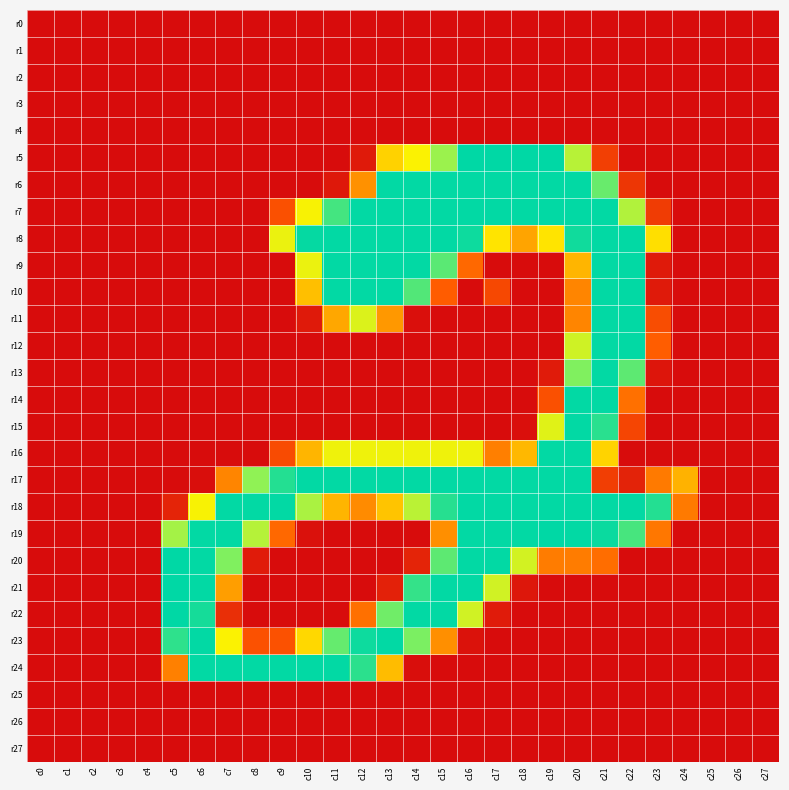

Reading left to right, extract all data points from this chart.

r0: c0=0	c1=0	c2=0	c3=0	c4=0	c5=0	c6=0	c7=0	c8=0	c9=0	c10=0	c11=0	c12=0	c13=0	c14=0	c15=0	c16=0	c17=0	c18=0	c19=0	c20=0	c21=0	c22=0	c23=0	c24=0	c25=0	c26=0	c27=0
r1: c0=0	c1=0	c2=0	c3=0	c4=0	c5=0	c6=0	c7=0	c8=0	c9=0	c10=0	c11=0	c12=0	c13=0	c14=0	c15=0	c16=0	c17=0	c18=0	c19=0	c20=0	c21=0	c22=0	c23=0	c24=0	c25=0	c26=0	c27=0
r2: c0=0	c1=0	c2=0	c3=0	c4=0	c5=0	c6=0	c7=0	c8=0	c9=0	c10=0	c11=0	c12=0	c13=0	c14=0	c15=0	c16=0	c17=0	c18=0	c19=0	c20=0	c21=0	c22=0	c23=0	c24=0	c25=0	c26=0	c27=0
r3: c0=0	c1=0	c2=0	c3=0	c4=0	c5=0	c6=0	c7=0	c8=0	c9=0	c10=0	c11=0	c12=0	c13=0	c14=0	c15=0	c16=0	c17=0	c18=0	c19=0	c20=0	c21=0	c22=0	c23=0	c24=0	c25=0	c26=0	c27=0
r4: c0=0	c1=0	c2=0	c3=0	c4=0	c5=0	c6=0	c7=0	c8=0	c9=0	c10=0	c11=0	c12=0	c13=0	c14=0	c15=0	c16=0	c17=0	c18=0	c19=0	c20=0	c21=0	c22=0	c23=0	c24=0	c25=0	c26=0	c27=0
r5: c0=0	c1=0	c2=0	c3=0	c4=0	c5=0	c6=0	c7=0	c8=0	c9=0	c10=0	c11=0	c12=9	c13=131	c14=154	c15=196	c16=254	c17=254	c18=254	c19=254	c20=184	c21=34	c22=0	c23=0	c24=0	c25=0	c26=0	c27=0
r6: c0=0	c1=0	c2=0	c3=0	c4=0	c5=0	c6=0	c7=0	c8=0	c9=0	c10=0	c11=8	c12=88	c13=253	c14=253	c15=253	c16=253	c17=253	c18=253	c19=253	c20=253	c21=216	c22=28	c23=0	c24=0	c25=0	c26=0	c27=0
r7: c0=0	c1=0	c2=0	c3=0	c4=0	c5=0	c6=0	c7=0	c8=0	c9=45	c10=155	c11=229	c12=253	c13=253	c14=253	c15=253	c16=253	c17=253	c18=253	c19=253	c20=253	c21=253	c22=187	c23=32	c24=0	c25=0	c26=0	c27=0
r8: c0=0	c1=0	c2=0	c3=0	c4=0	c5=0	c6=0	c7=0	c8=0	c9=161	c10=252	c11=253	c12=253	c13=253	c14=253	c15=253	c16=249	c17=143	c18=101	c19=143	c20=248	c21=253	c22=253	c23=140	c24=0	c25=0	c26=0	c27=0
r9: c0=0	c1=0	c2=0	c3=0	c4=0	c5=0	c6=0	c7=0	c8=0	c9=0	c10=161	c11=253	c12=253	c13=253	c14=253	c15=221	c16=61	c17=0	c18=0	c19=0	c20=112	c21=253	c22=253	c23=9	c24=0	c25=0	c26=0	c27=0
r10: c0=0	c1=0	c2=0	c3=0	c4=0	c5=0	c6=0	c7=0	c8=0	c9=0	c10=119	c11=253	c12=253	c13=253	c14=224	c15=53	c16=0	c17=40	c18=0	c19=0	c20=80	c21=253	c22=253	c23=9	c24=0	c25=0	c26=0	c27=0
r11: c0=0	c1=0	c2=0	c3=0	c4=0	c5=0	c6=0	c7=0	c8=0	c9=0	c10=9	c11=103	c12=168	c13=93	c14=2	c15=0	c16=0	c17=0	c18=0	c19=0	c20=80	c21=253	c22=253	c23=43	c24=0	c25=0	c26=0	c27=0
r12: c0=0	c1=0	c2=0	c3=0	c4=0	c5=0	c6=0	c7=0	c8=0	c9=0	c10=0	c11=0	c12=0	c13=0	c14=0	c15=0	c16=0	c17=0	c18=0	c19=0	c20=174	c21=253	c22=253	c23=54	c24=0	c25=0	c26=0	c27=0
r13: c0=0	c1=0	c2=0	c3=0	c4=0	c5=0	c6=0	c7=0	c8=0	c9=0	c10=0	c11=0	c12=0	c13=0	c14=0	c15=0	c16=0	c17=0	c18=0	c19=10	c20=207	c21=253	c22=220	c23=6	c24=0	c25=0	c26=0	c27=0
r14: c0=0	c1=0	c2=0	c3=0	c4=0	c5=0	c6=0	c7=0	c8=0	c9=0	c10=0	c11=0	c12=0	c13=0	c14=0	c15=0	c16=0	c17=0	c18=0	c19=45	c20=253	c21=253	c22=66	c23=0	c24=0	c25=0	c26=0	c27=0
r15: c0=0	c1=0	c2=0	c3=0	c4=0	c5=0	c6=0	c7=0	c8=0	c9=0	c10=0	c11=0	c12=0	c13=0	c14=0	c15=0	c16=0	c17=0	c18=2	c19=166	c20=253	c21=239	c22=38	c23=0	c24=0	c25=0	c26=0	c27=0
r16: c0=0	c1=0	c2=0	c3=0	c4=0	c5=0	c6=0	c7=0	c8=0	c9=42	c10=112	c11=159	c12=159	c13=159	c14=159	c15=159	c16=159	c17=76	c18=114	c19=253	c20=253	c21=132	c22=0	c23=0	c24=0	c25=0	c26=0	c27=0
r17: c0=0	c1=0	c2=0	c3=0	c4=0	c5=0	c6=1	c7=80	c8=201	c9=241	c10=253	c11=253	c12=253	c13=253	c14=253	c15=253	c16=253	c17=253	c18=253	c19=253	c20=253	c21=33	c22=15	c23=73	c24=110	c25=0	c26=0	c27=0
r18: c0=0	c1=0	c2=0	c3=0	c4=0	c5=16	c6=155	c7=253	c8=253	c9=253	c10=190	c11=112	c12=84	c13=122	c14=183	c15=240	c16=253	c17=253	c18=253	c19=253	c20=253	c21=253	c22=253	c23=241	c24=73	c25=0	c26=0	c27=0
r19: c0=0	c1=0	c2=0	c3=0	c4=0	c5=192	c6=253	c7=253	c8=185	c9=61	c10=3	c11=0	c12=0	c13=0	c14=0	c15=87	c16=253	c17=253	c18=253	c19=254	c20=253	c21=250	c22=228	c23=71	c24=0	c25=0	c26=0	c27=0
r20: c0=0	c1=0	c2=0	c3=0	c4=0	c5=254	c6=253	c7=207	c8=10	c9=0	c10=0	c11=0	c12=0	c13=0	c14=16	c15=220	c16=253	c17=253	c18=172	c19=74	c20=74	c21=64	c22=0	c23=0	c24=0	c25=0	c26=0	c27=0
r21: c0=0	c1=0	c2=0	c3=0	c4=0	c5=254	c6=253	c7=97	c8=0	c9=0	c10=0	c11=0	c12=0	c13=14	c14=235	c15=253	c16=253	c17=173	c18=7	c19=0	c20=0	c21=0	c22=0	c23=0	c24=0	c25=0	c26=0	c27=0
r22: c0=0	c1=0	c2=0	c3=0	c4=0	c5=254	c6=246	c7=23	c8=0	c9=0	c10=0	c11=0	c12=66	c13=213	c14=253	c15=253	c16=173	c17=10	c18=0	c19=0	c20=0	c21=0	c22=0	c23=0	c24=0	c25=0	c26=0	c27=0
r23: c0=0	c1=0	c2=0	c3=0	c4=0	c5=237	c6=253	c7=154	c8=46	c9=46	c10=135	c11=217	c12=249	c13=253	c14=209	c15=87	c16=4	c17=0	c18=0	c19=0	c20=0	c21=0	c22=0	c23=0	c24=0	c25=0	c26=0	c27=0
r24: c0=0	c1=0	c2=0	c3=0	c4=0	c5=77	c6=253	c7=253	c8=253	c9=253	c10=253	c11=253	c12=238	c13=117	c14=1	c15=0	c16=0	c17=0	c18=0	c19=0	c20=0	c21=0	c22=0	c23=0	c24=0	c25=0	c26=0	c27=0
r25: c0=0	c1=0	c2=0	c3=0	c4=0	c5=0	c6=0	c7=0	c8=0	c9=0	c10=0	c11=0	c12=0	c13=0	c14=0	c15=0	c16=0	c17=0	c18=0	c19=0	c20=0	c21=0	c22=0	c23=0	c24=0	c25=0	c26=0	c27=0
r26: c0=0	c1=0	c2=0	c3=0	c4=0	c5=0	c6=0	c7=0	c8=0	c9=0	c10=0	c11=0	c12=0	c13=0	c14=0	c15=0	c16=0	c17=0	c18=0	c19=0	c20=0	c21=0	c22=0	c23=0	c24=0	c25=0	c26=0	c27=0
r27: c0=0	c1=0	c2=0	c3=0	c4=0	c5=0	c6=0	c7=0	c8=0	c9=0	c10=0	c11=0	c12=0	c13=0	c14=0	c15=0	c16=0	c17=0	c18=0	c19=0	c20=0	c21=0	c22=0	c23=0	c24=0	c25=0	c26=0	c27=0